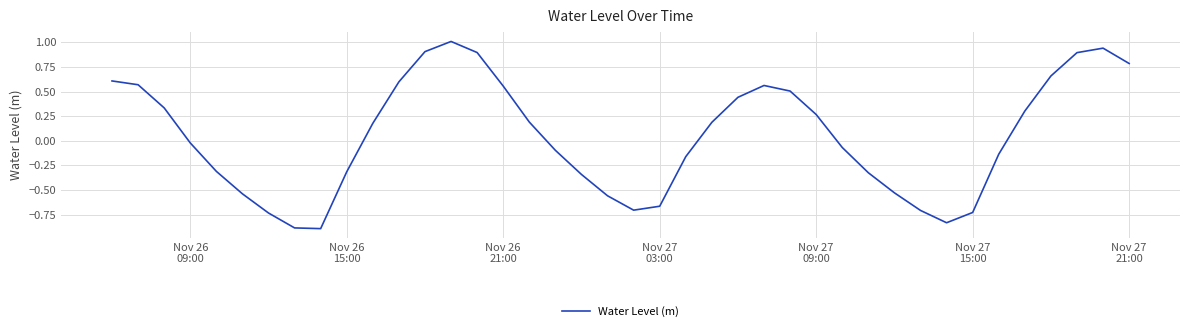

What is the difference between the maximum and minimum values?

1.9